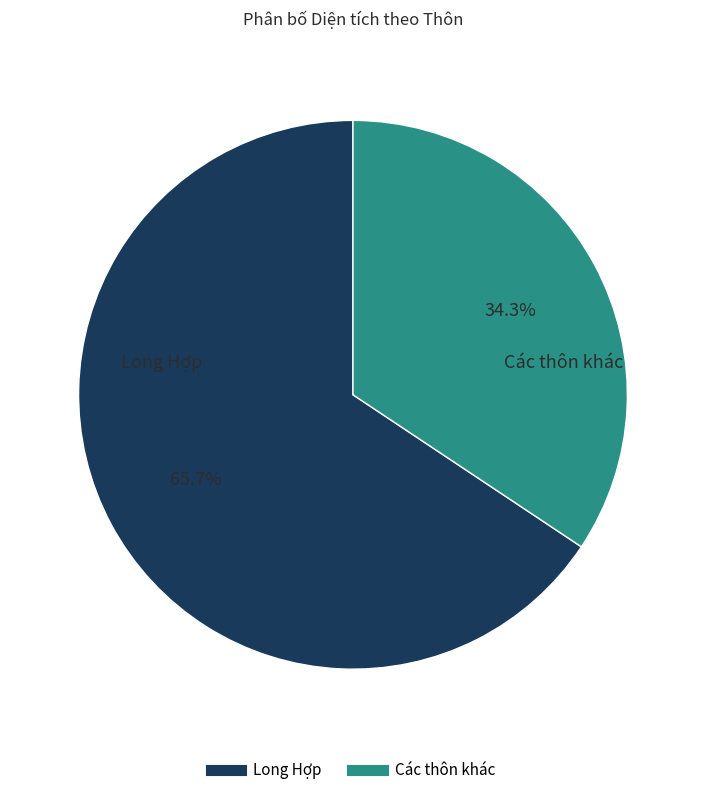

Is there a majority slice in this chart?

Yes